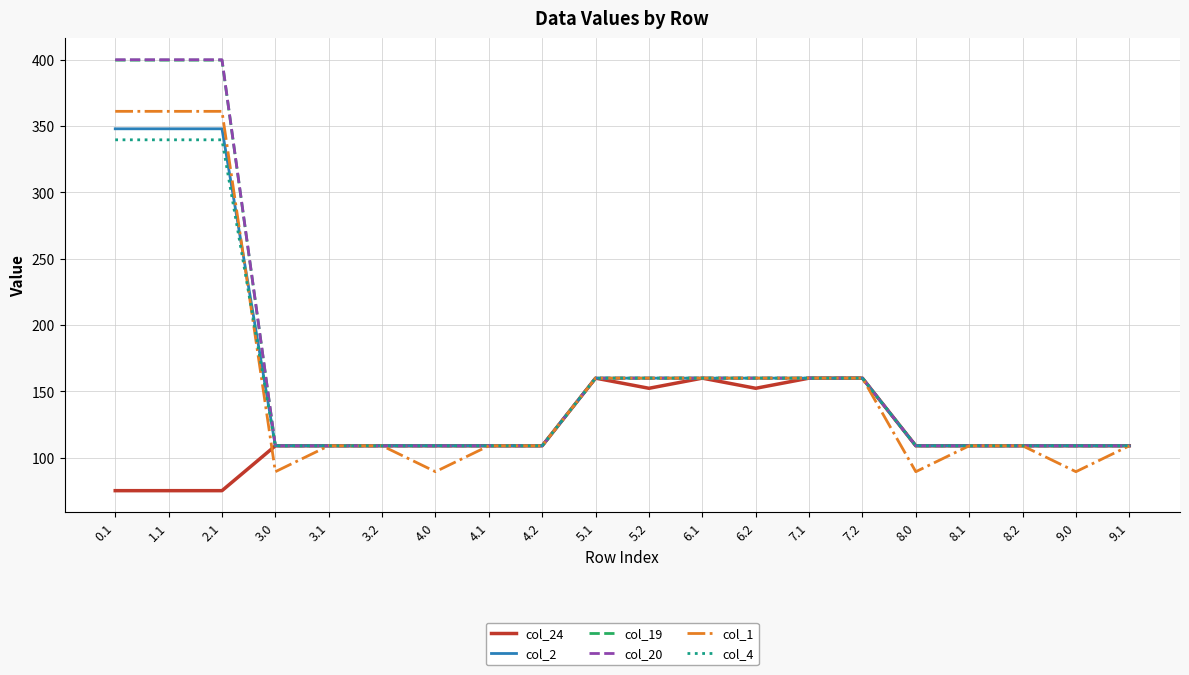

What are all the series names shown in the legend?

col_24, col_2, col_19, col_20, col_1, col_4